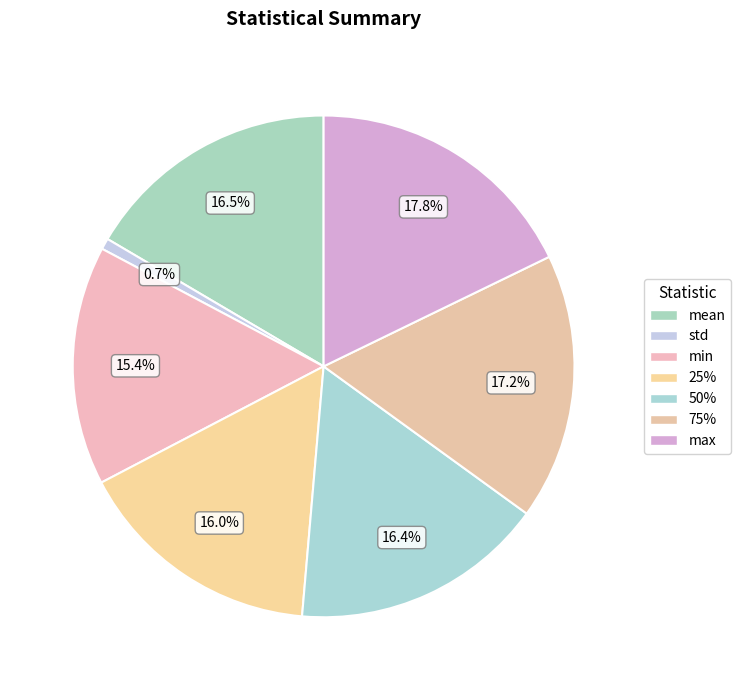

Rank the categories by value from highest to lowest.

max, 75%, mean, 50%, 25%, min, std